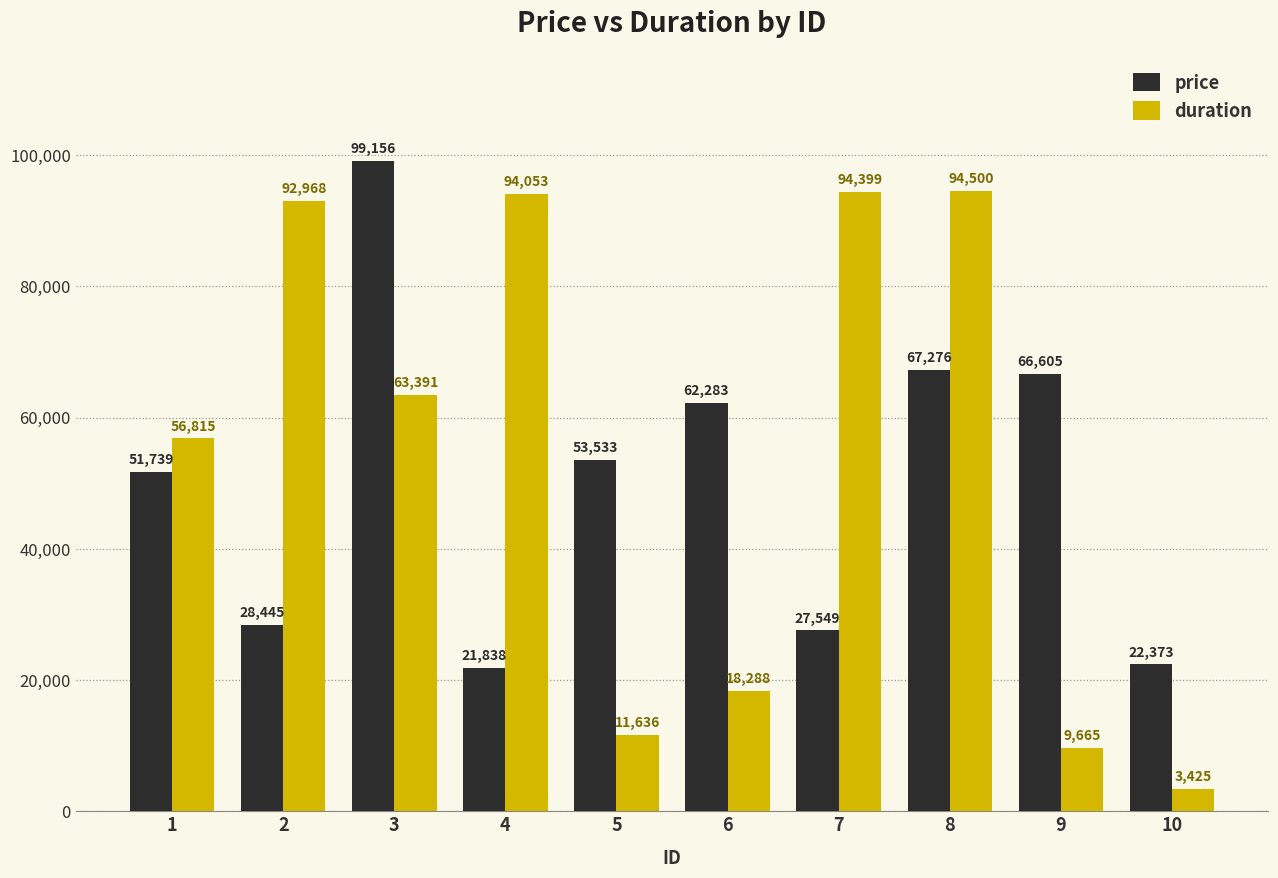

Does the chart contain any negative values?

No